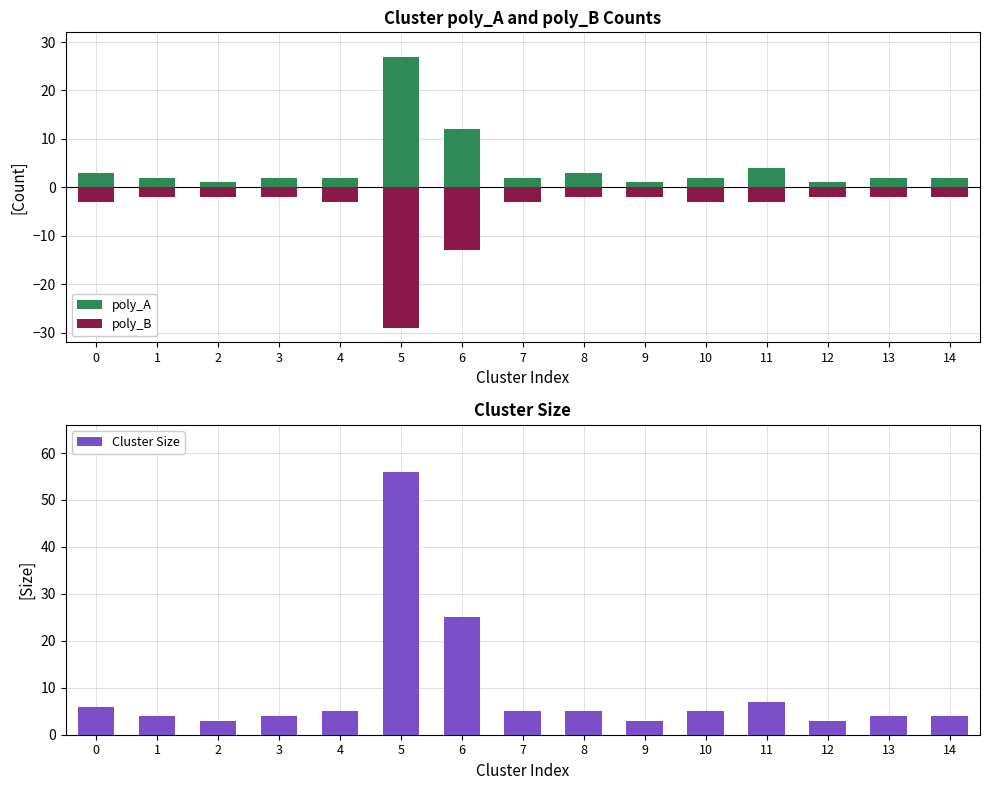

What is the value of the poly_A bar at the 3rd from the left?

1